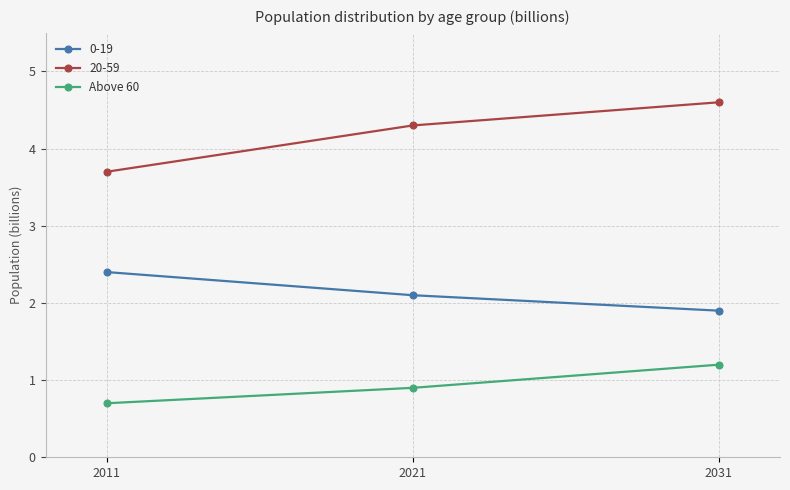

What is the sum of the 20-59 values at 2011 and 2021?

8.0